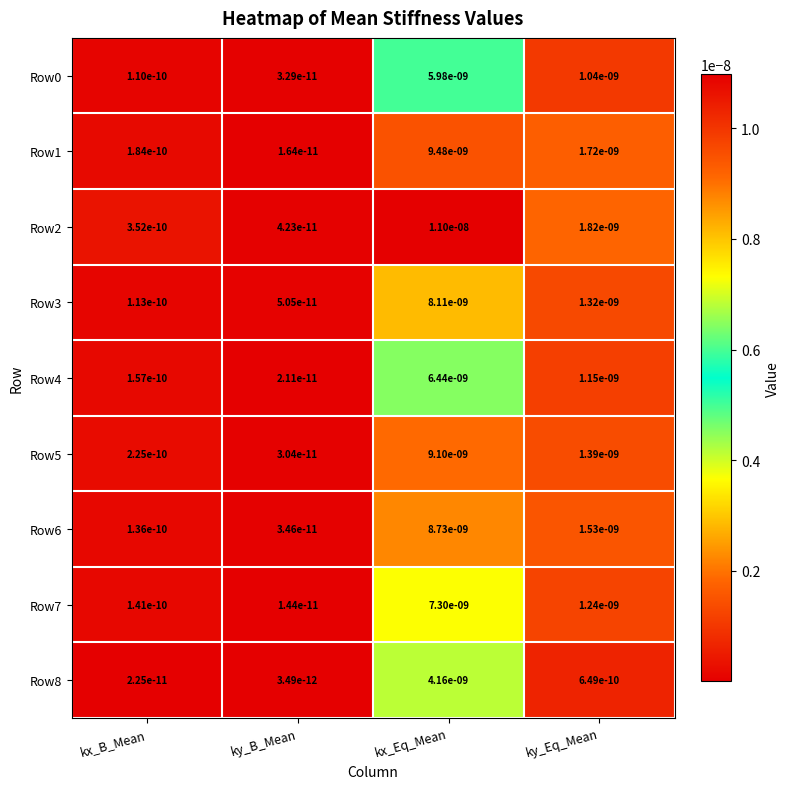

Which series has the largest range (max minus min)?

Row2